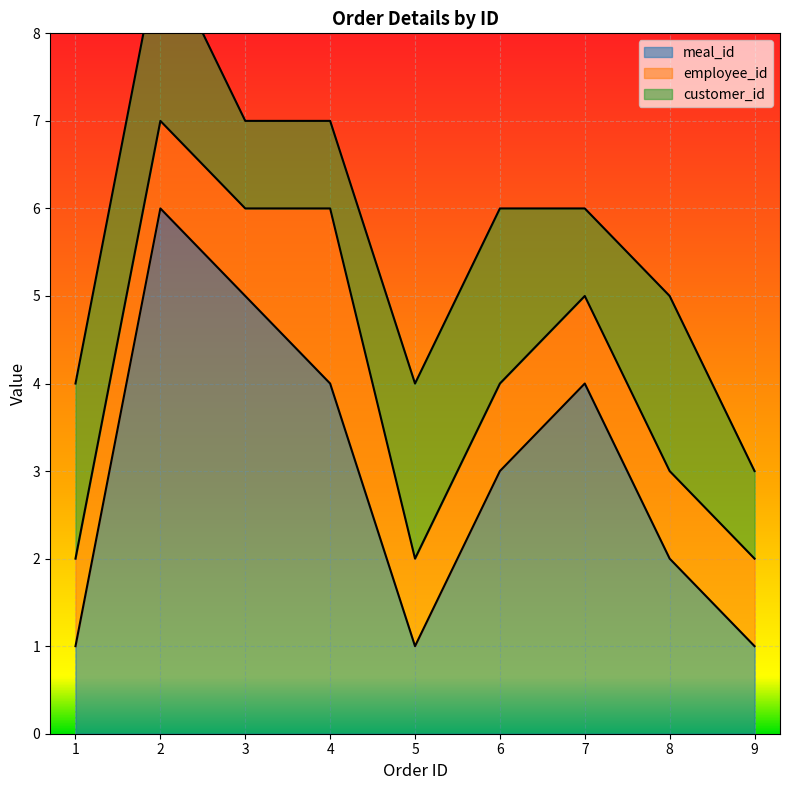

Reading left to right, what are all the values shown in this chart?

meal_id: 1=1	2=6	3=5	4=4	5=1	6=3	7=4	8=2	9=1
employee_id: 1=1	2=1	3=1	4=2	5=1	6=1	7=1	8=1	9=1
customer_id: 1=2	2=2	3=1	4=1	5=2	6=2	7=1	8=2	9=1